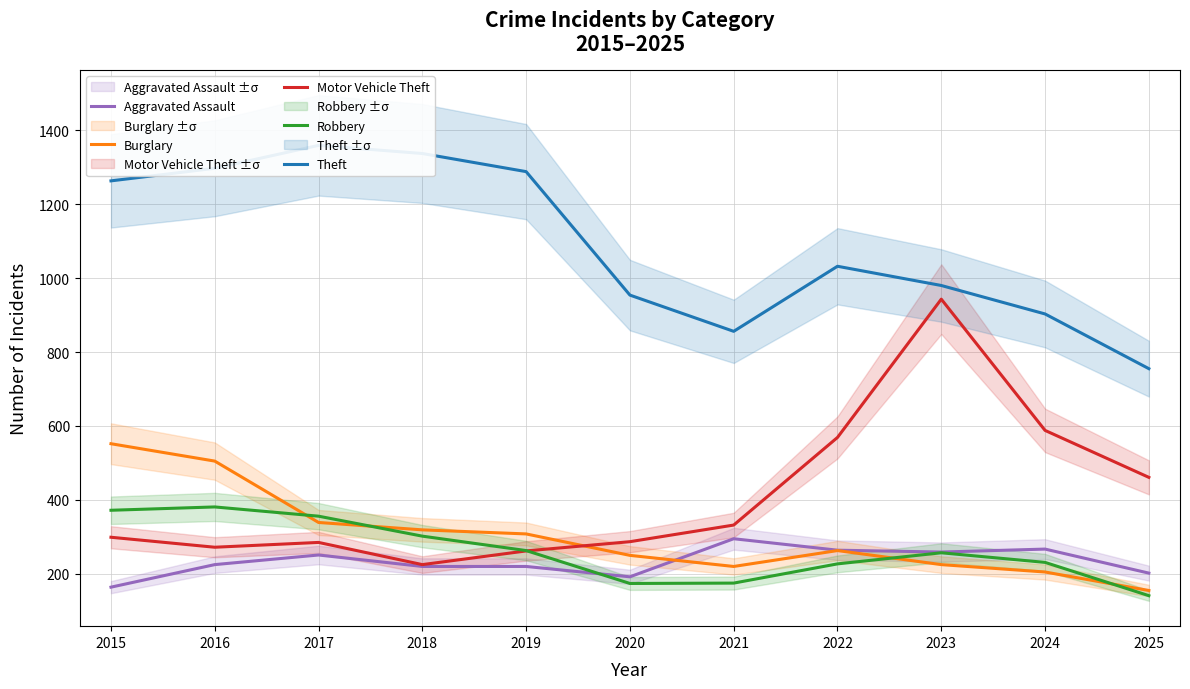

At which category is the sum across all series the highest?

2016